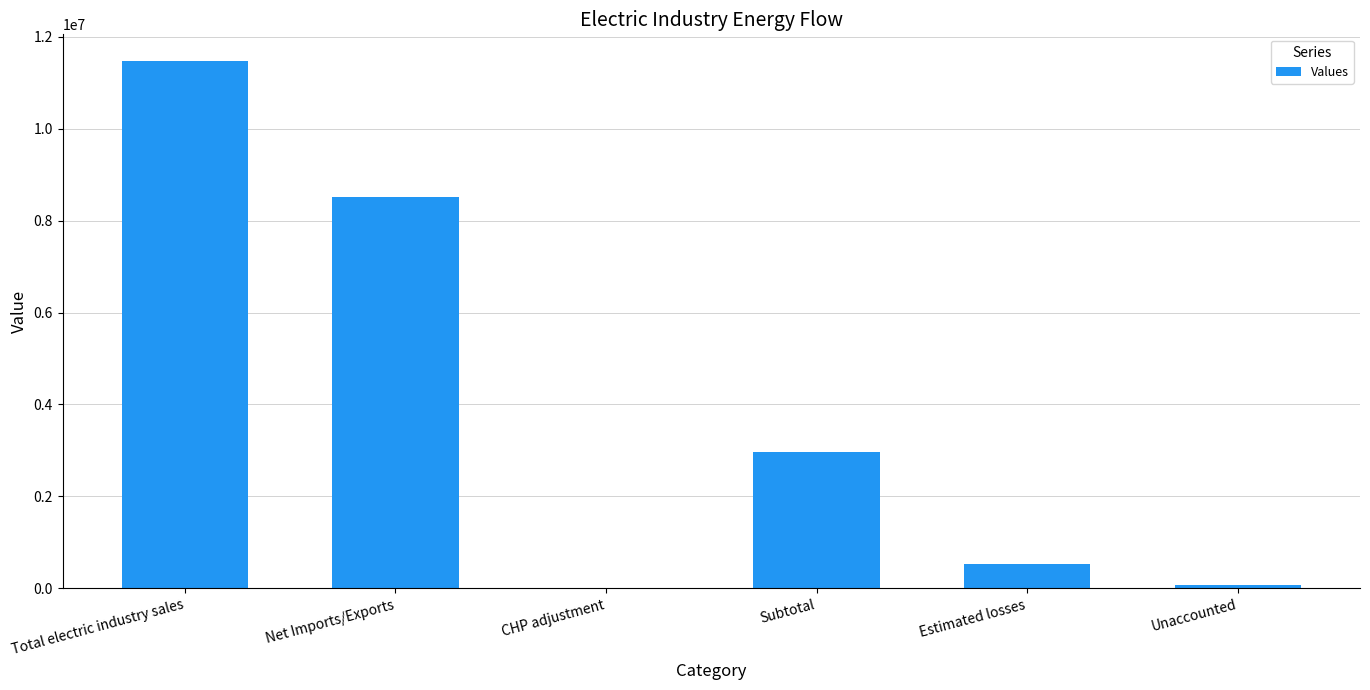

What is the sum of all values?

23572704